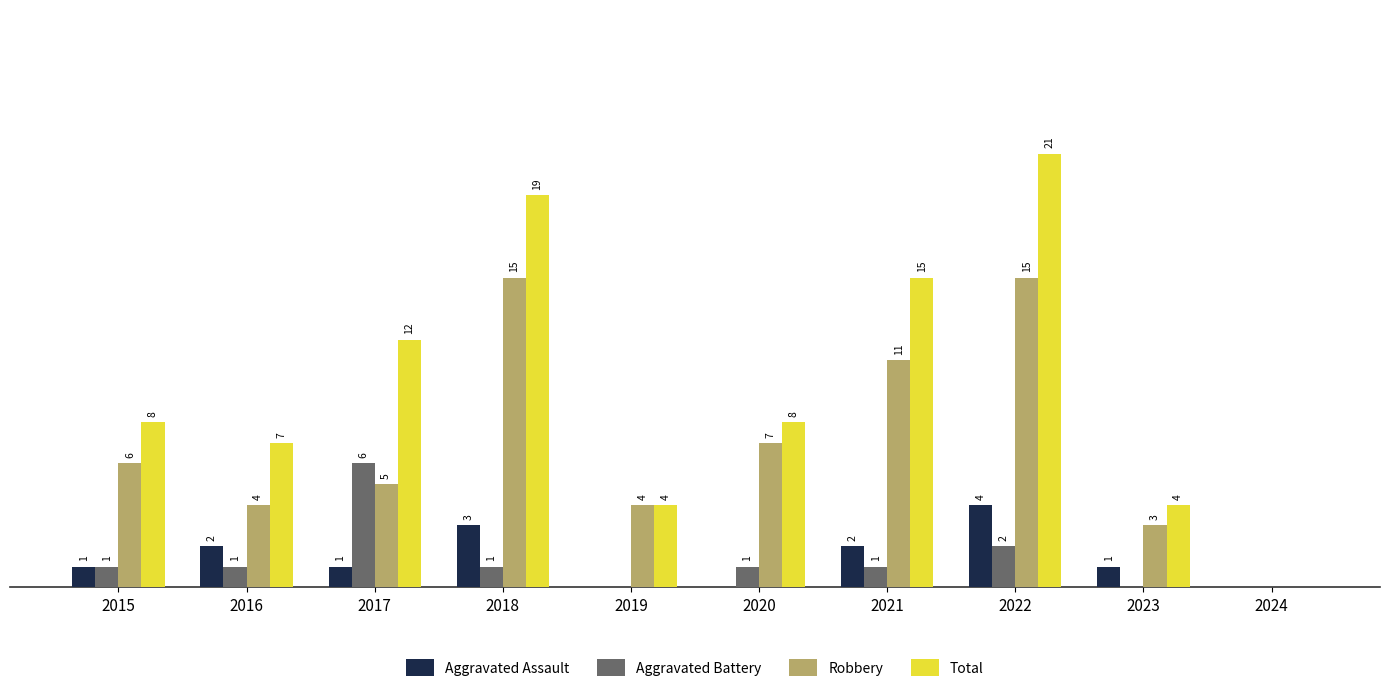

Which series has the largest total across all categories?

Total